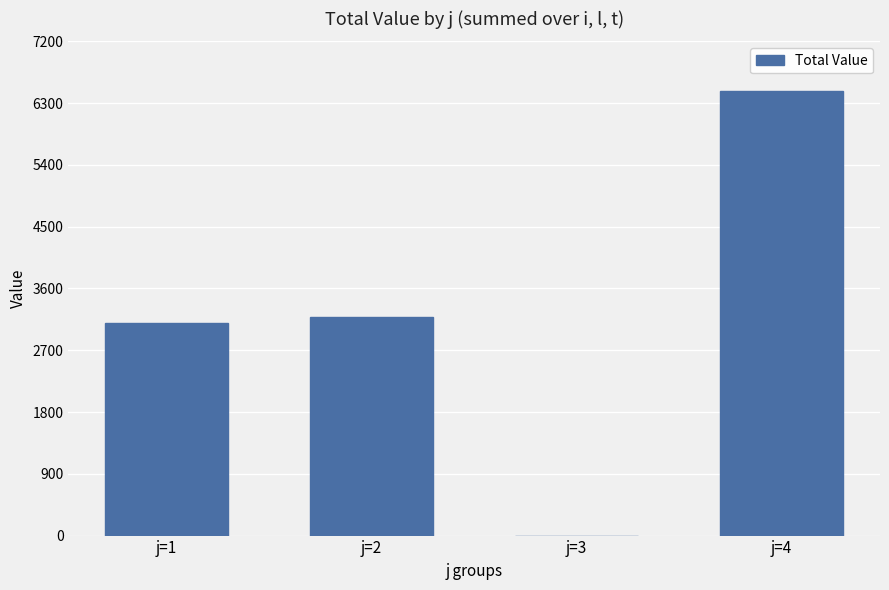

What is the maximum value shown in the chart?

6471.6